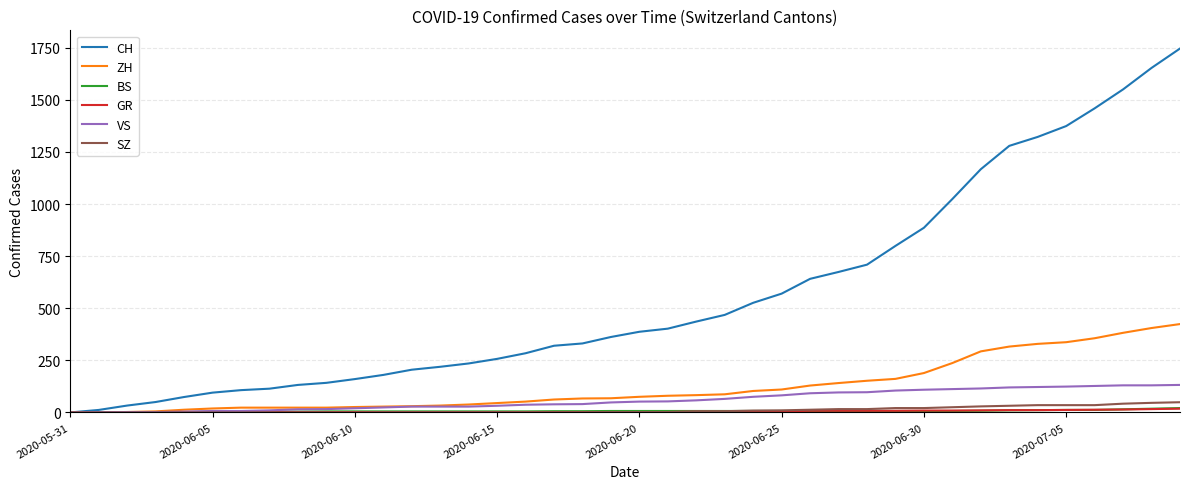

Which series has the largest range (max minus min)?

CH